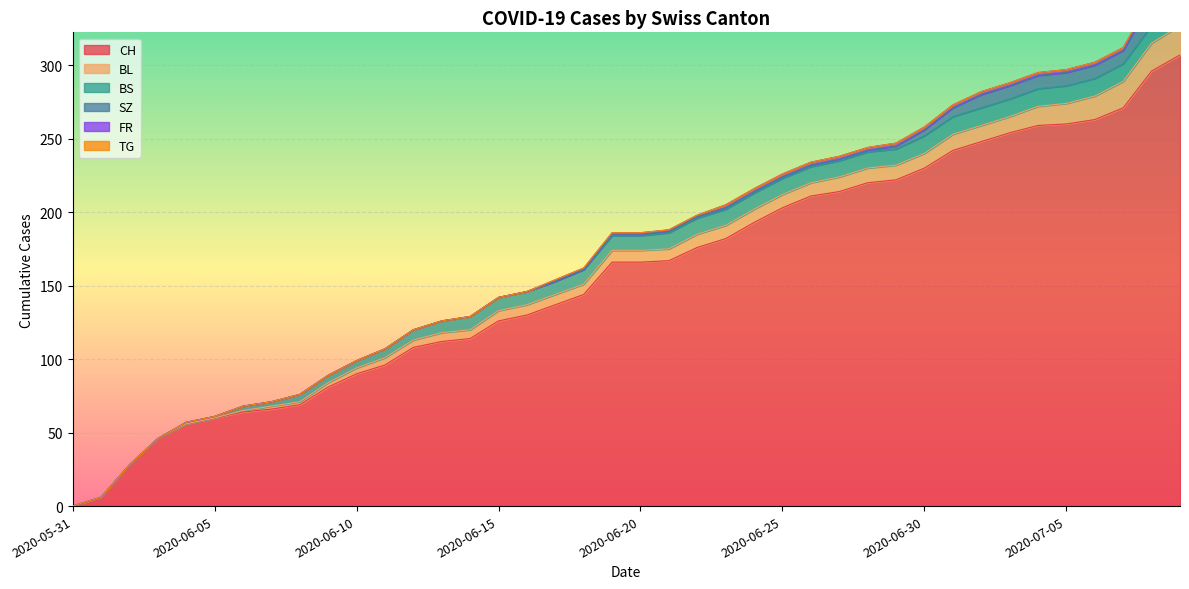

How many data points in BL are above 8?

18